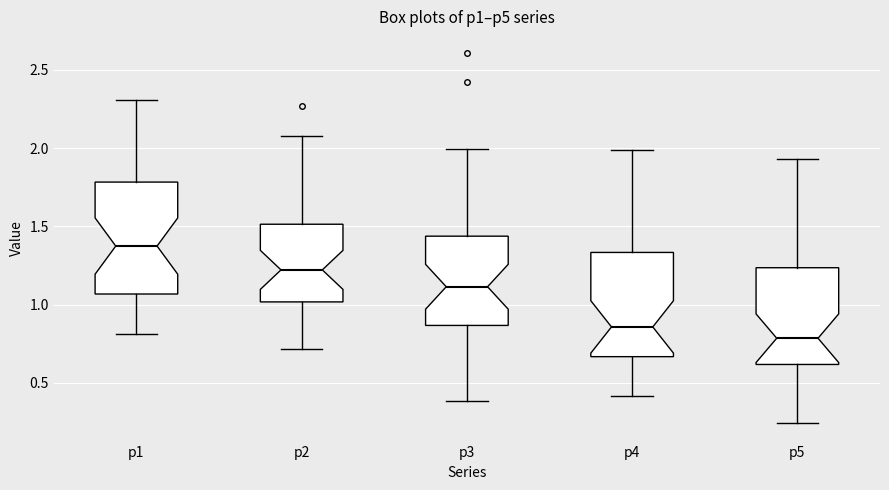

Where does the median line of the box for p4 sit on the y-axis? The values are not printed on the chart, so give them approximately, as read against the axis.

0.85